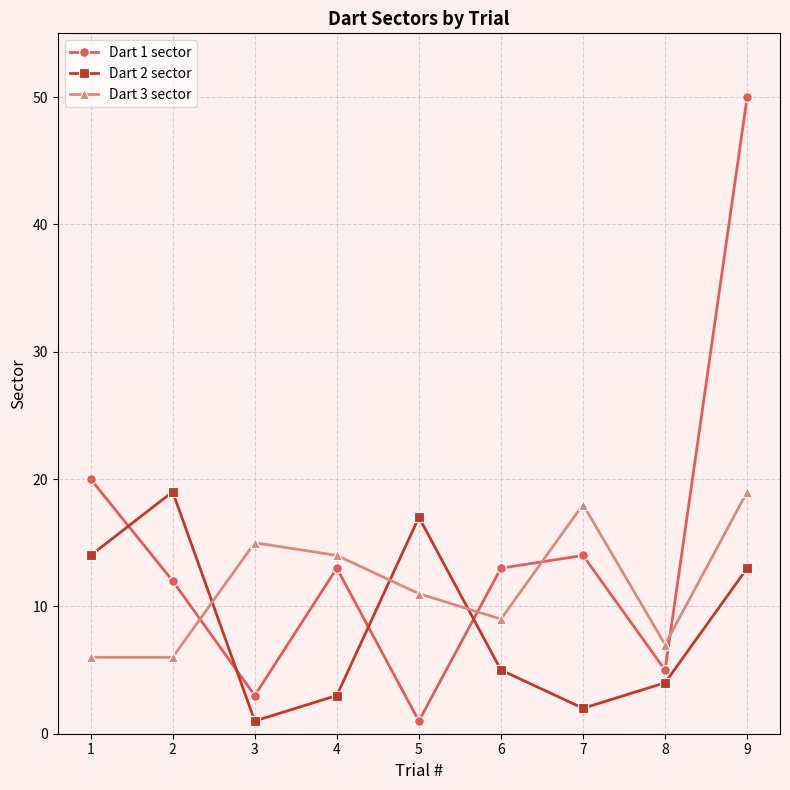

Which series has the largest total across all categories?

Dart 1 sector